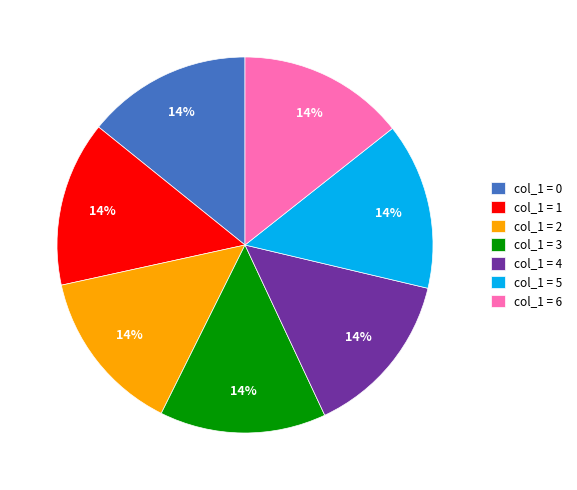

Do col_1 = 0 and col_1 = 2 together represent more than half of the pie?

No